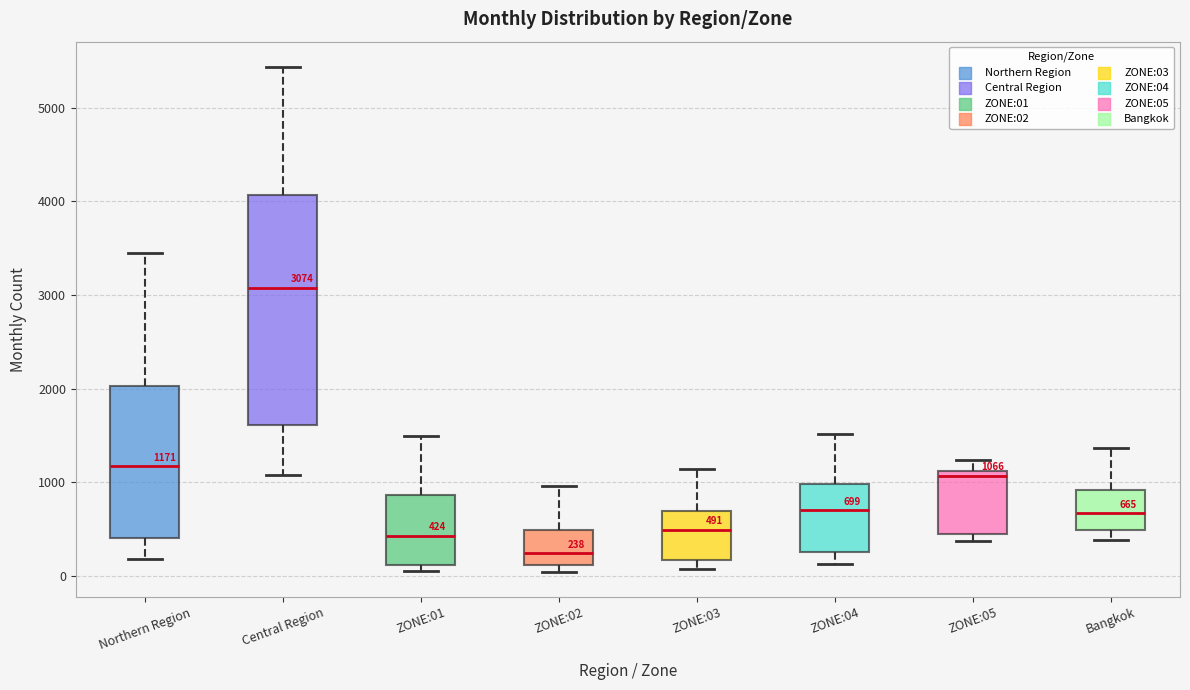

Which box's median line is the lowest?

ZONE:02